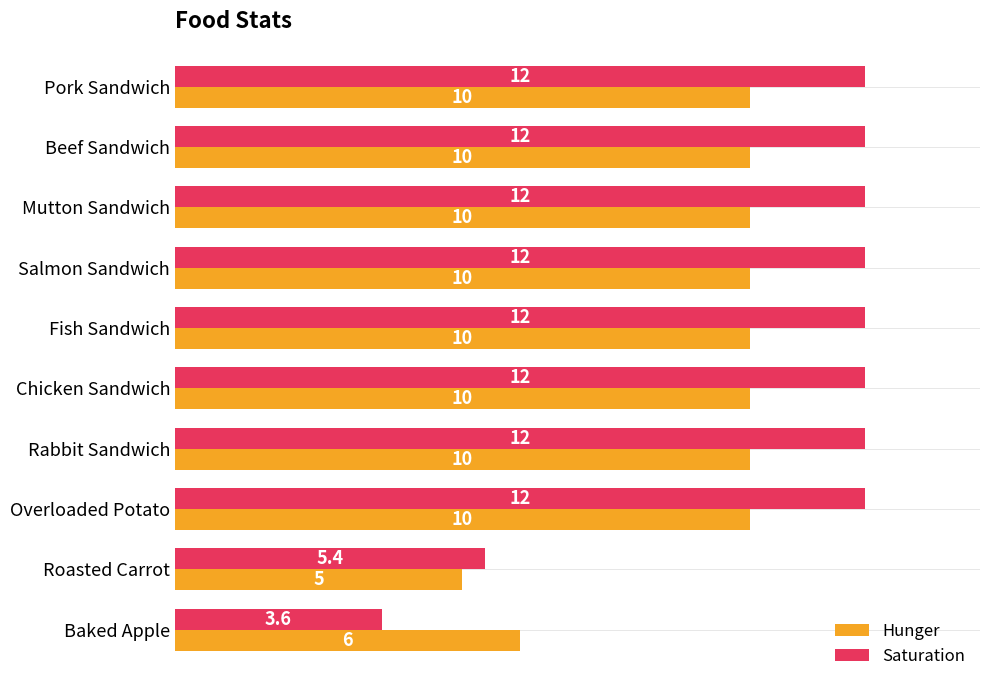

How many categories are shown in the chart?

10